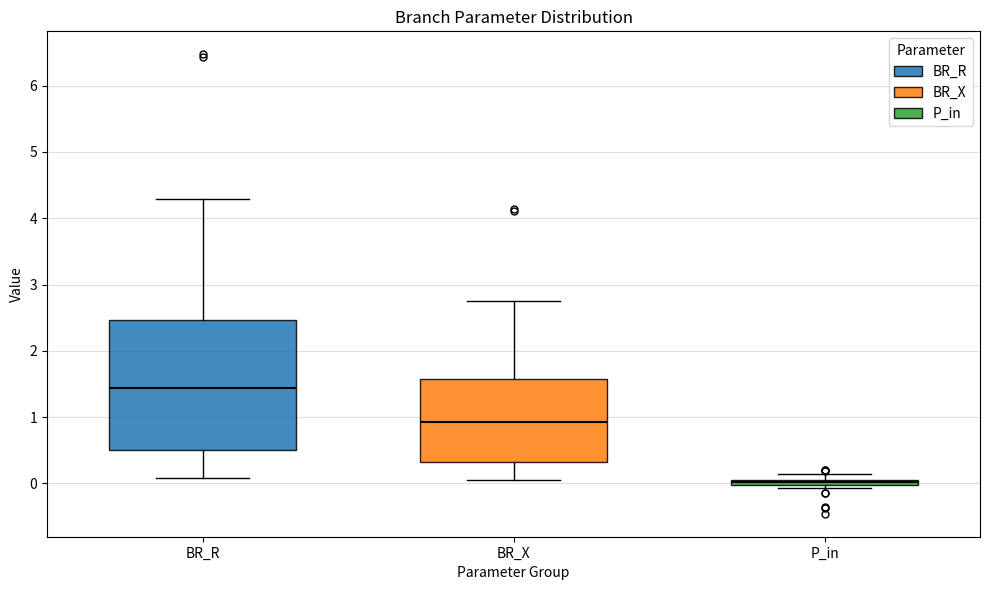

Which box is the tallest, from its lower edge to its upper edge?

BR_R